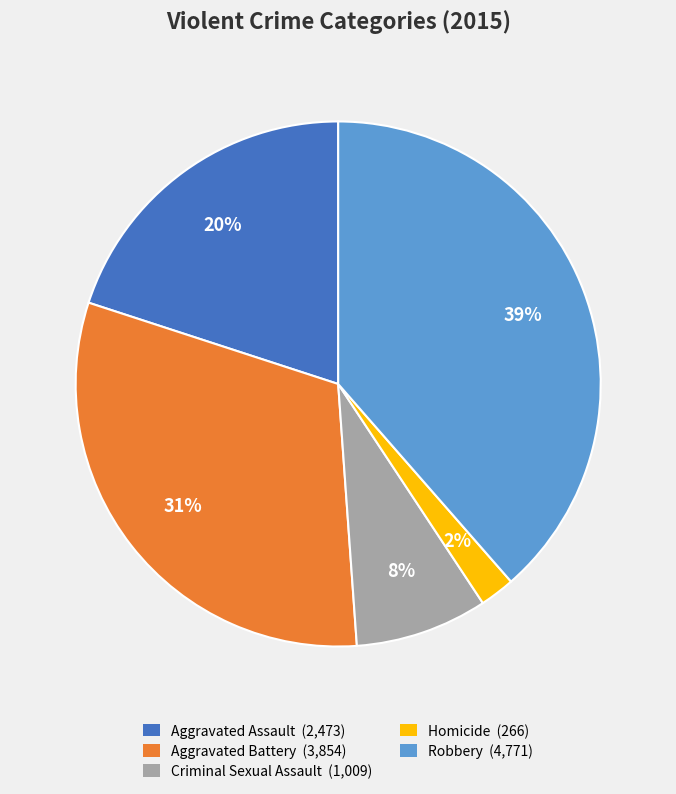

To the nearest percent, what is the difference between the Aggravated Assault and Robbery slice percentages?

19%